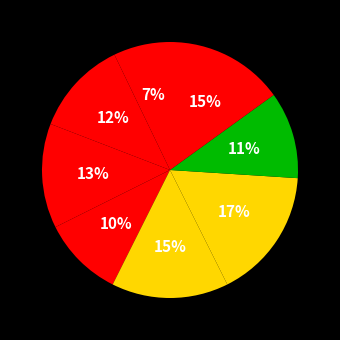

How many slices are in this pie chart?

8